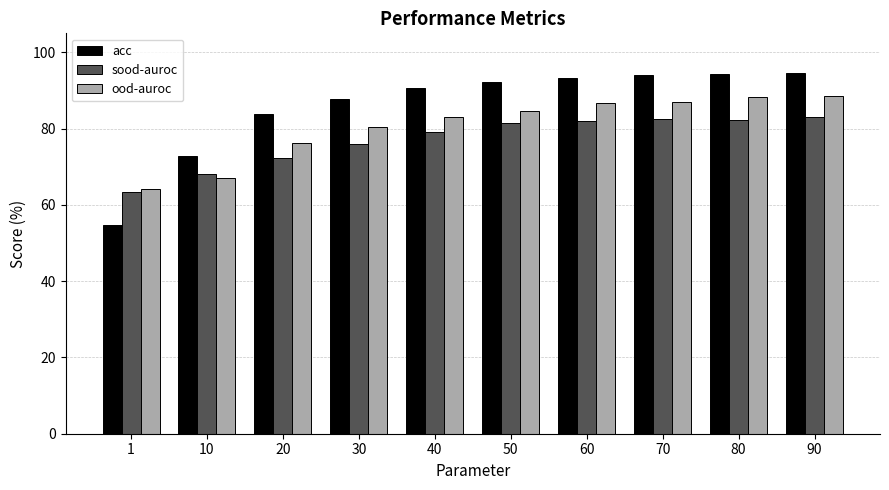

Which series has the largest range (max minus min)?

acc